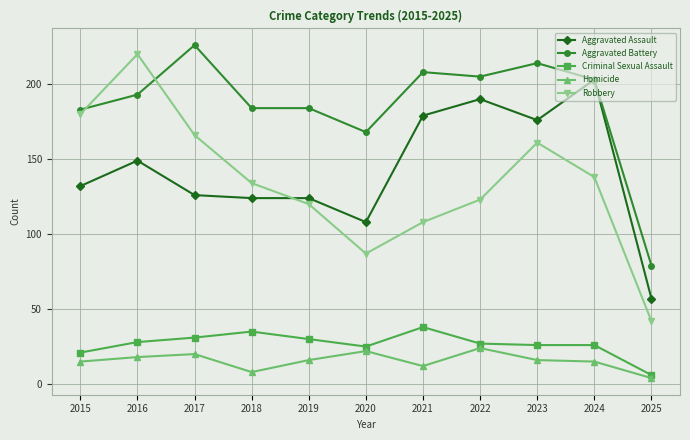

What is the total value across all series at 2025?

188